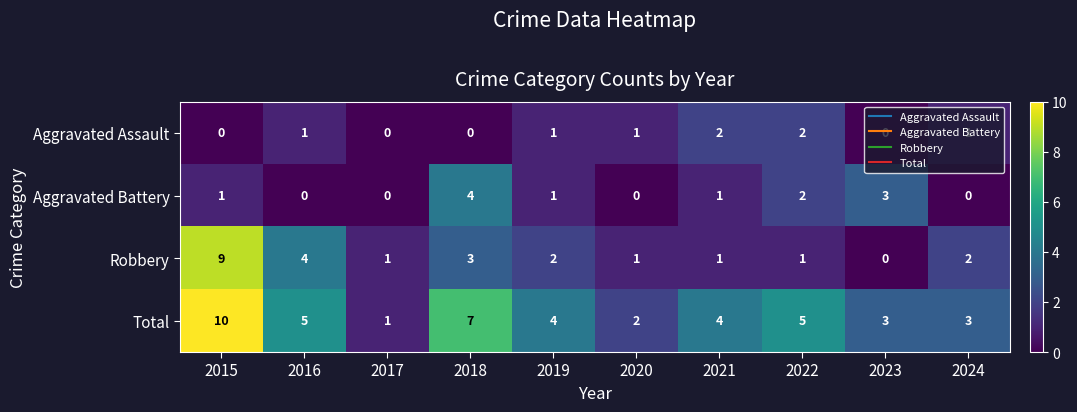

Count the Aggravated Assault values in the range 0 to 1.

8